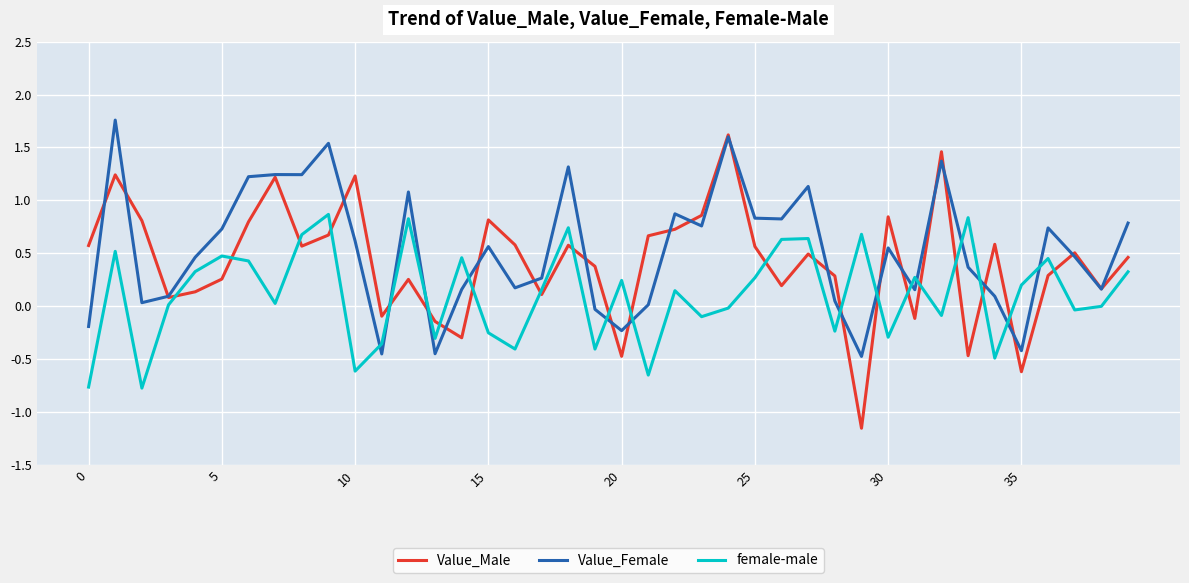

Which series has the widest spread of values?

Value_Male